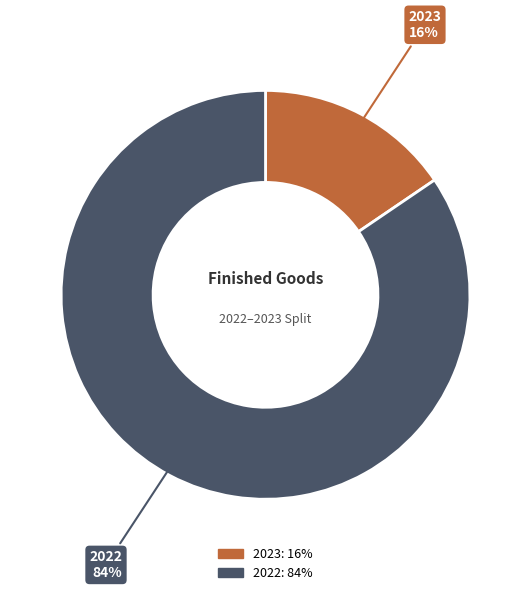

To the nearest percent, what portion does 2022 represent?

84%